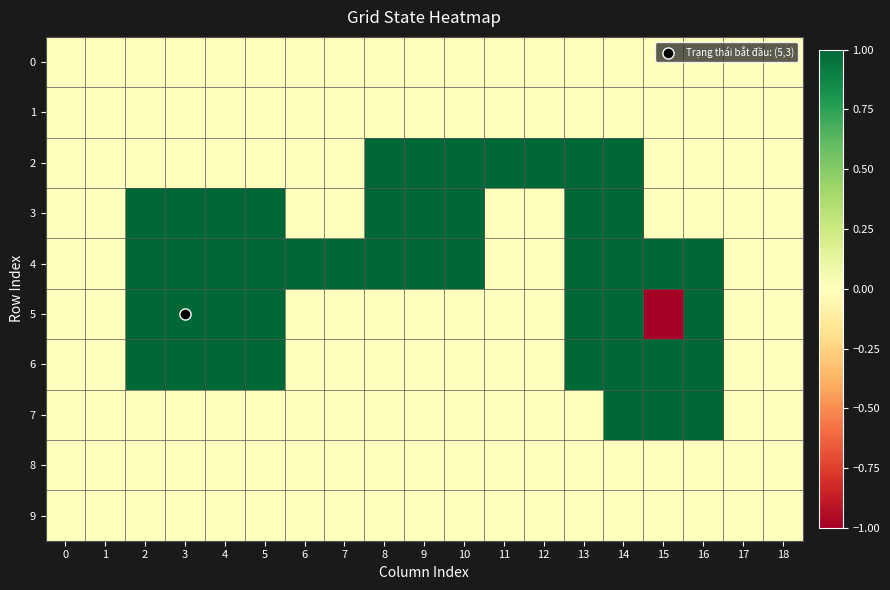

Which series has the largest total across all categories?

4